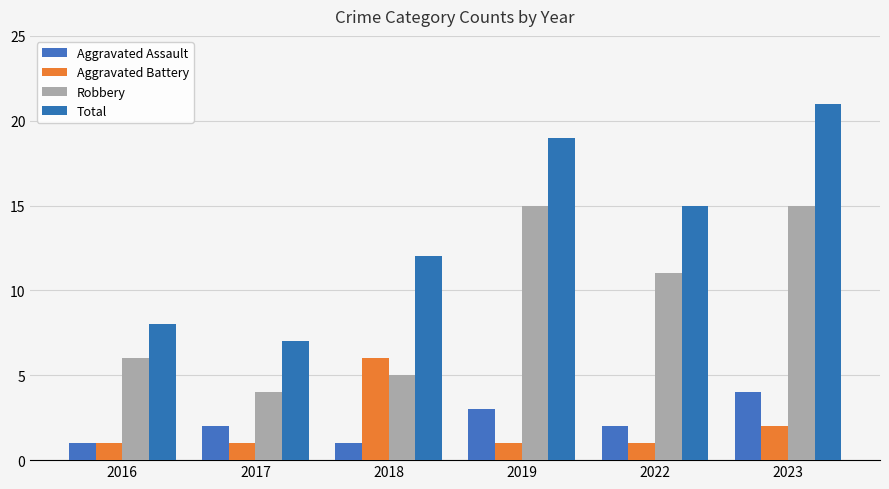

The Aggravated Battery series shows 2 at 2023. True or false?

True